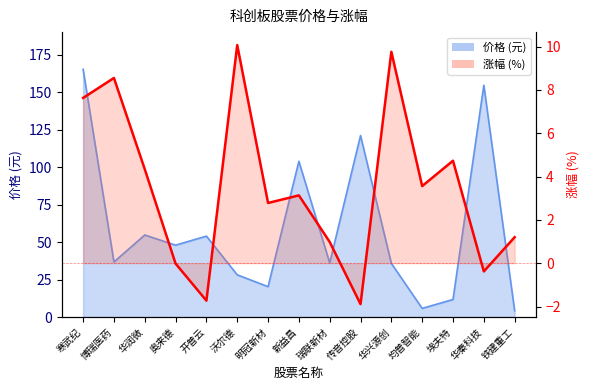

Reading left to right, extract all data points from this chart.

价格: 165.4	36.8	54.8	48.0	54.0	28.2	20.3	104.0	36.1	121.2	35.9	5.8	11.7	154.8	4.2
涨幅%: 7.6	8.6	4.3	-0.0	-1.7	10.1	2.8	3.1	1.0	-1.9	9.8	3.6	4.7	-0.4	1.2